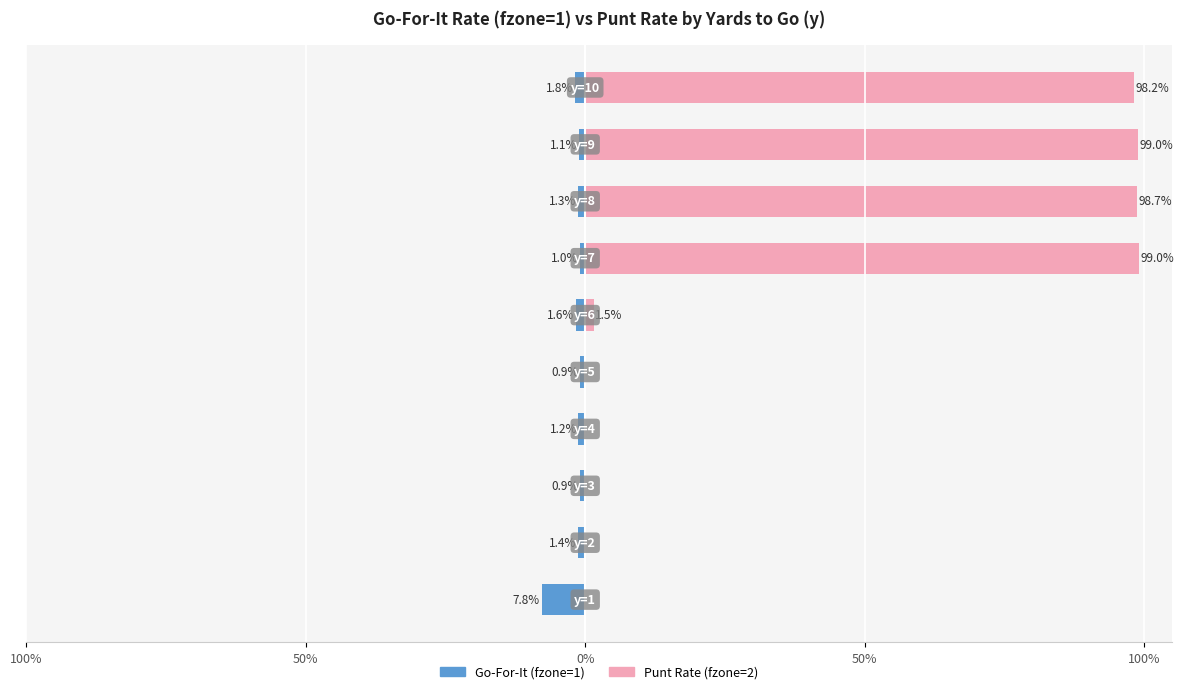

Does the chart contain stacked bars?

No